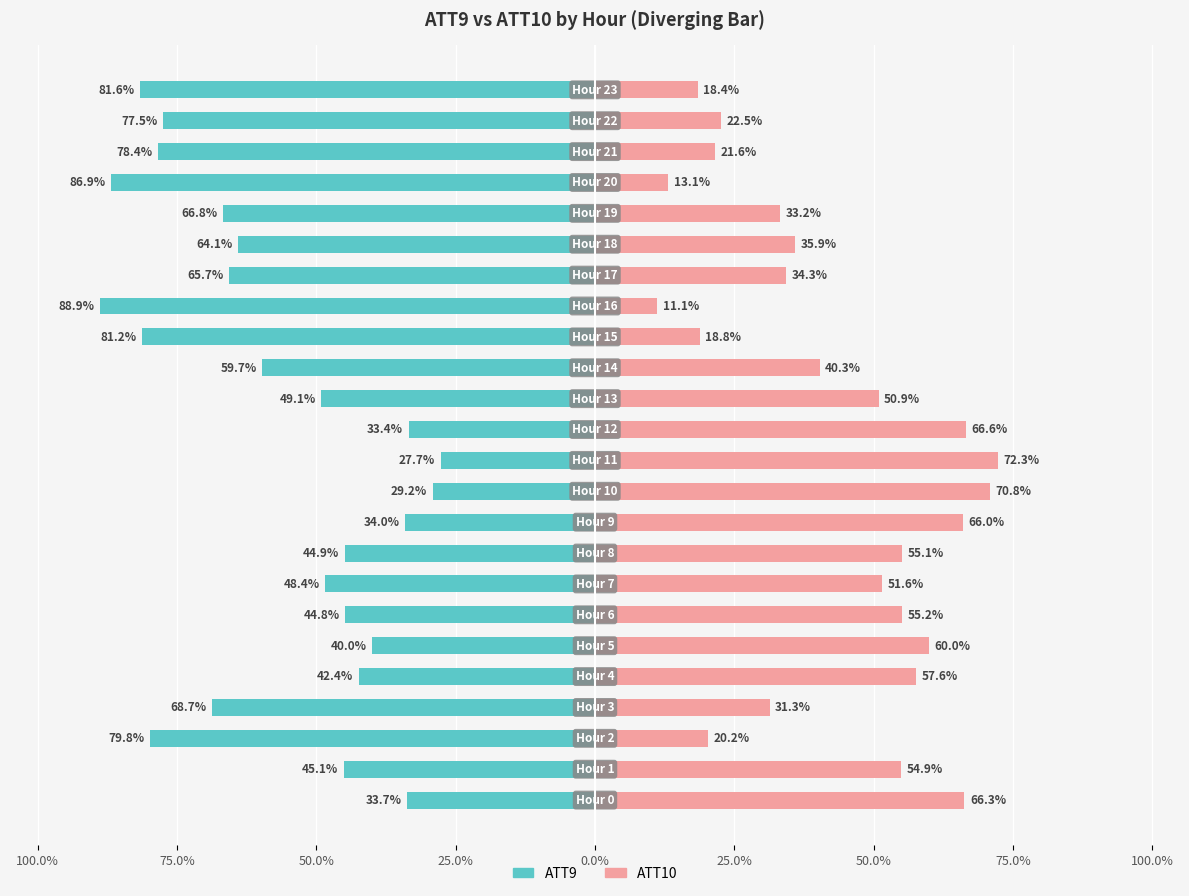

Reading right to left, extract all data points from this chart.

ATT9: -81.6	-77.5	-78.4	-86.9	-66.8	-64.1	-65.7	-88.9	-81.2	-59.7	-49.1	-33.4	-27.7	-29.2	-34.0	-44.9	-48.4	-44.8	-40.0	-42.4	-68.7	-79.8	-45.1	-33.7
ATT10: 18.4	22.5	21.6	13.1	33.2	35.9	34.3	11.1	18.8	40.3	50.9	66.6	72.3	70.8	66.0	55.1	51.6	55.2	60.0	57.6	31.3	20.2	54.9	66.3